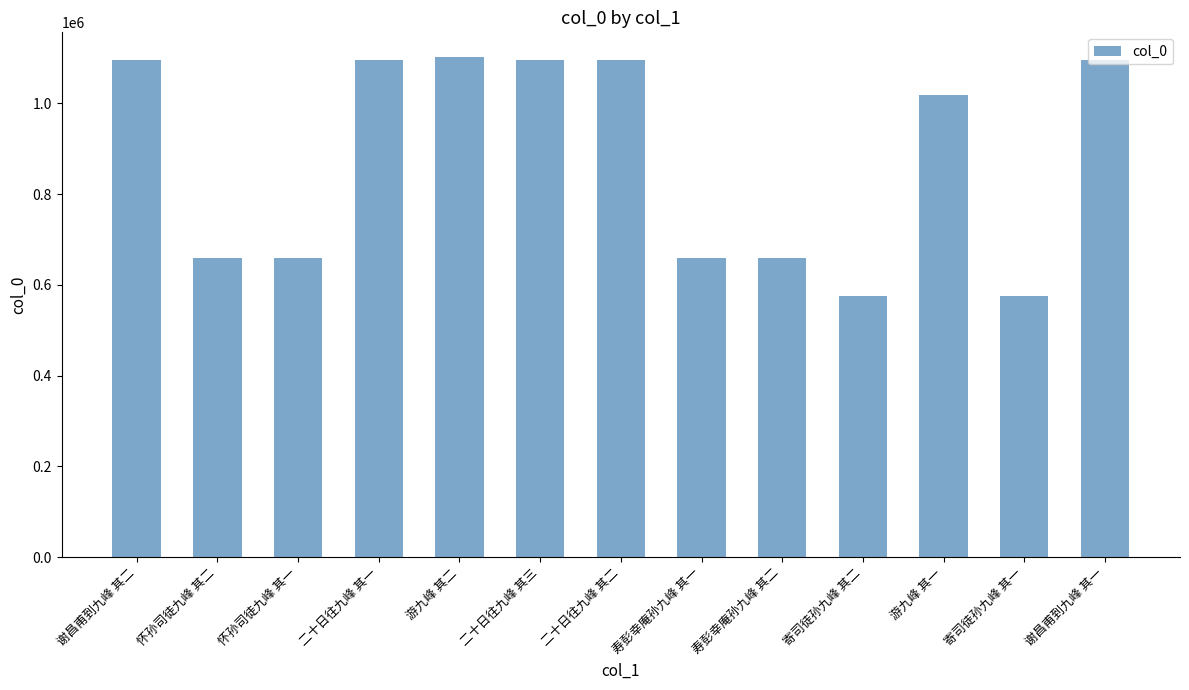

How many values are below 1018075?

6